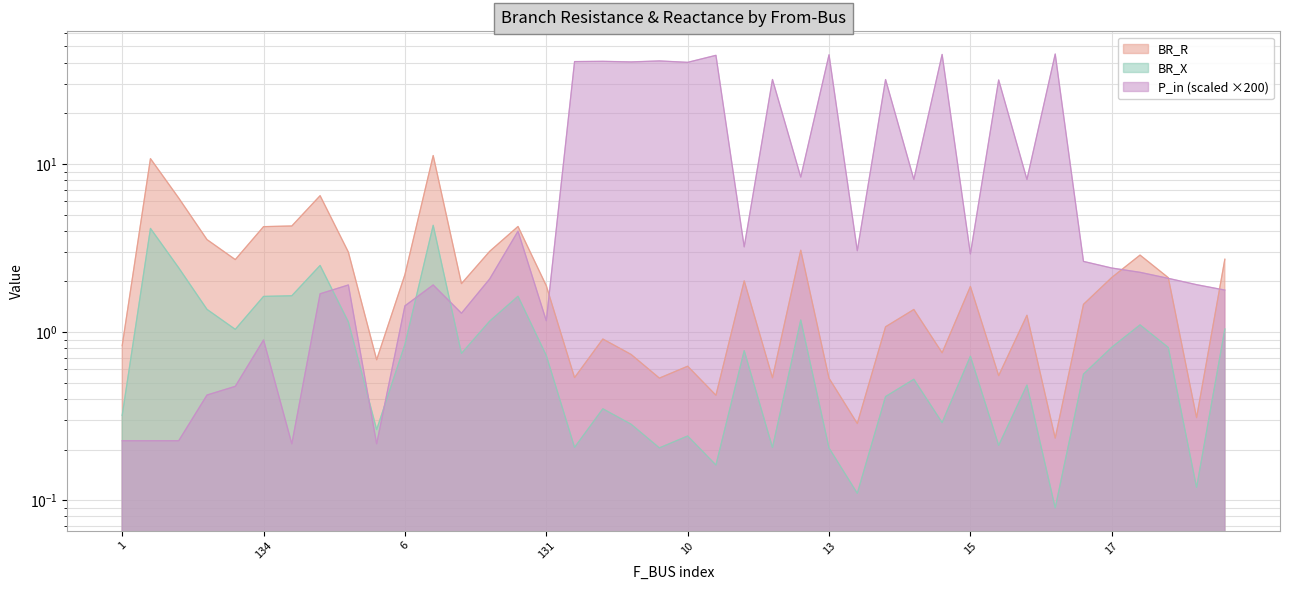

What is the difference between the maximum and minimum values in the BR_R series?

11.0